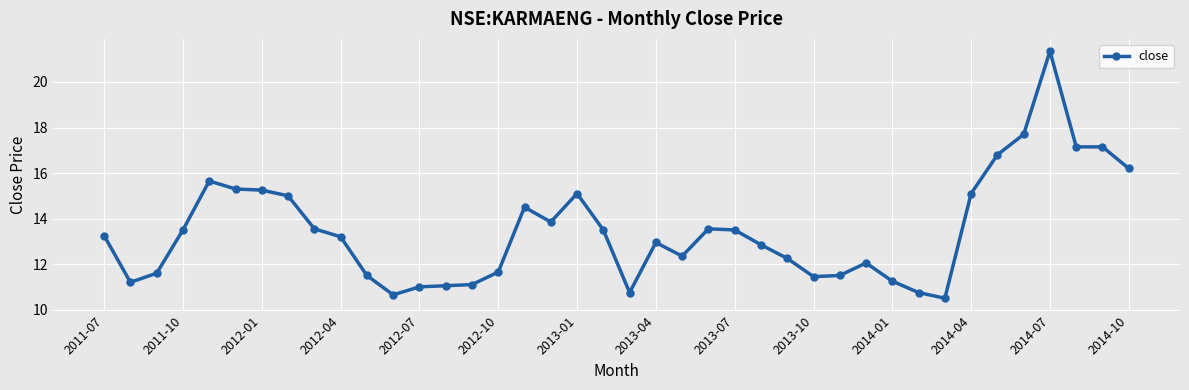

How many data points are above 13?

21